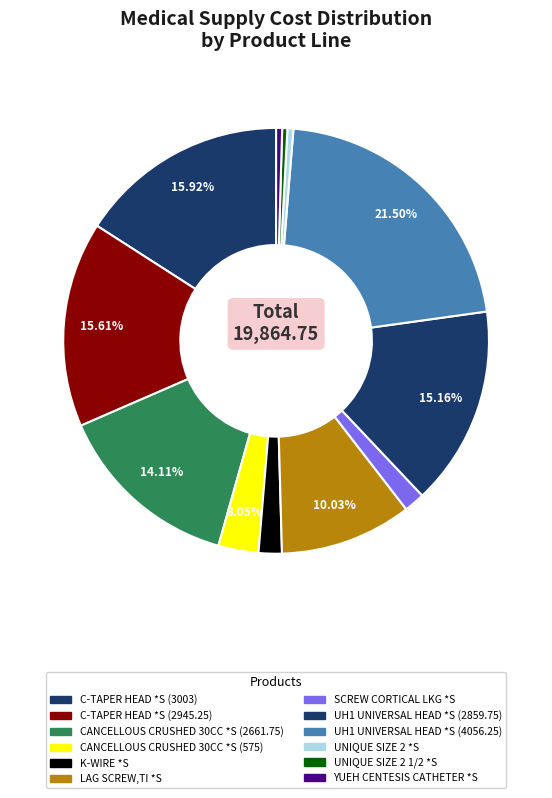

How many segments does this pie chart have?

12